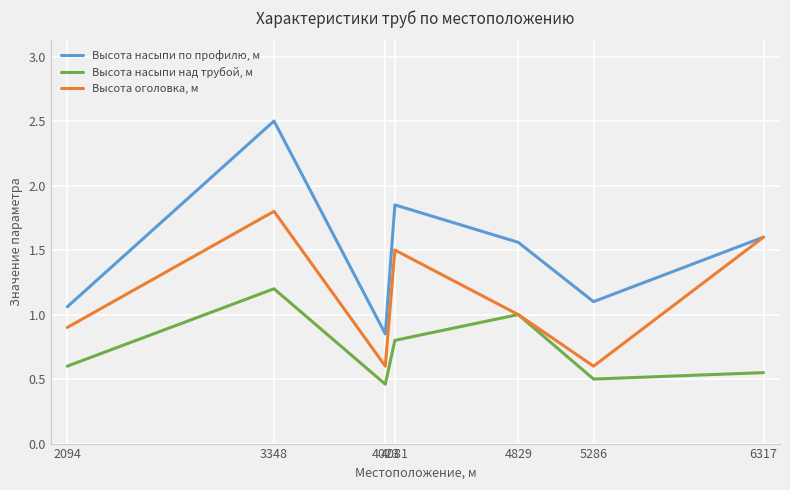

True or false: Высота насыпи над трубой, м and Высота насыпи по профилю, м cross at least once.

False